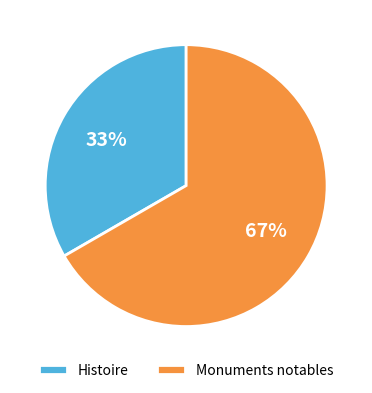

Does any single category account for the majority?

Yes